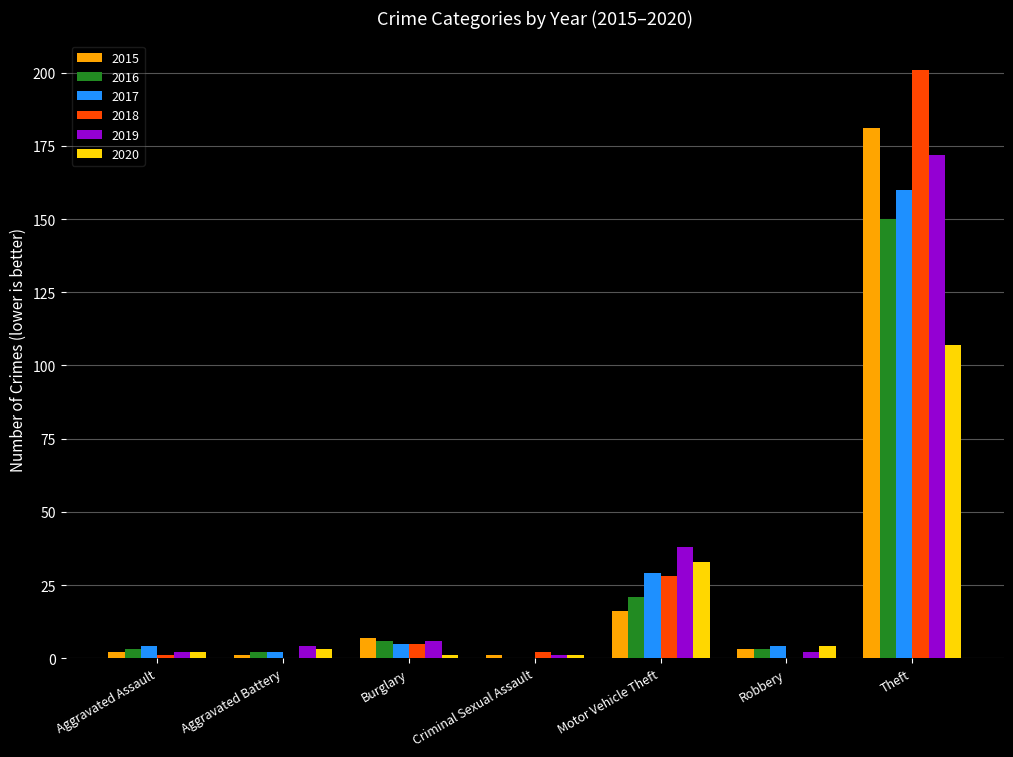

Where is 2017 nearest to the value 80?

Motor Vehicle Theft